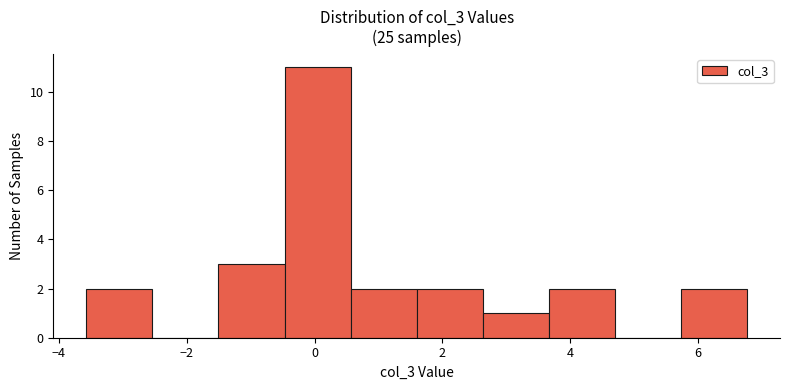

How tall is the bar that spans -3.6 to -2.6 on the x-axis? Neither the bar edges nor the heights are printed on the chart, so give them approximately, as read against the axes.

2